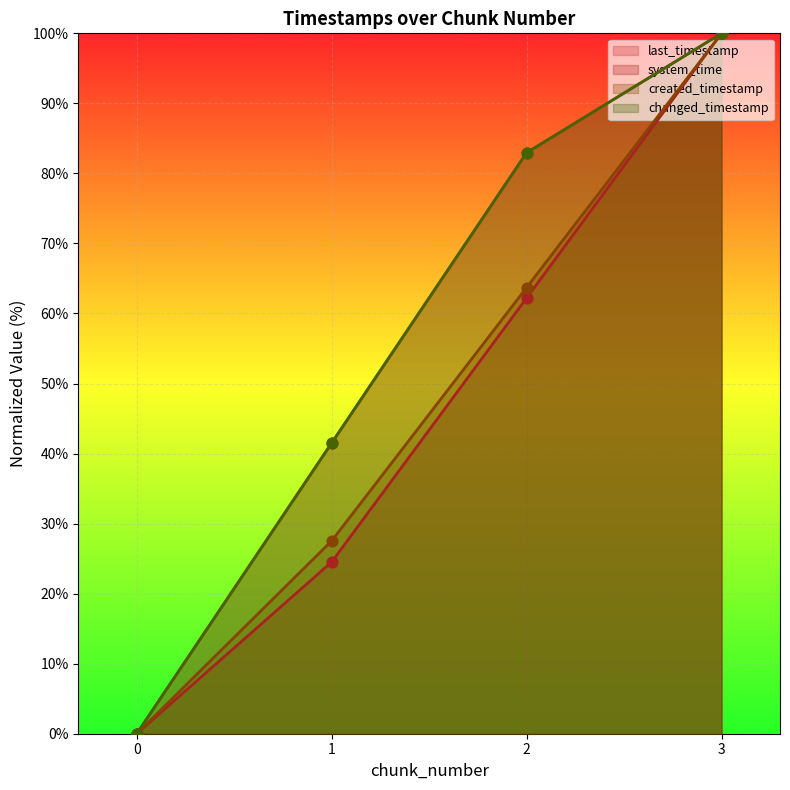

At which category is the sum across all series the highest?

3